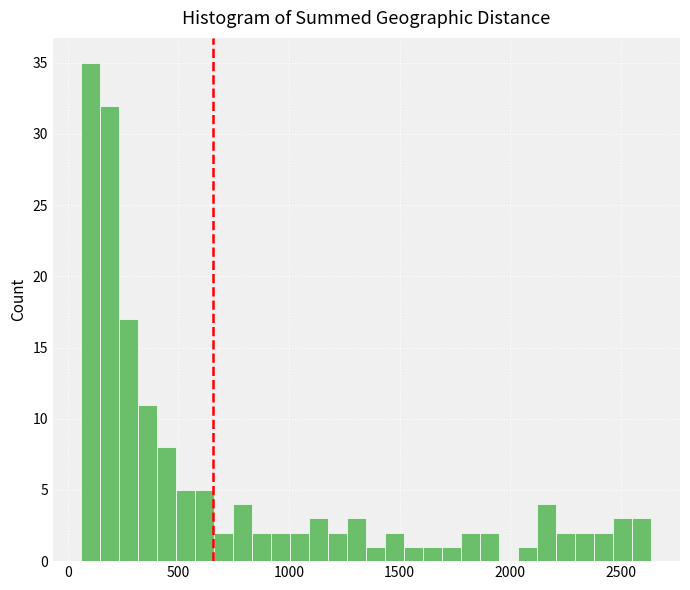

Around what value on the x-axis is the tallest bar? Give the approximate position of its centre, as read against the axis.

100